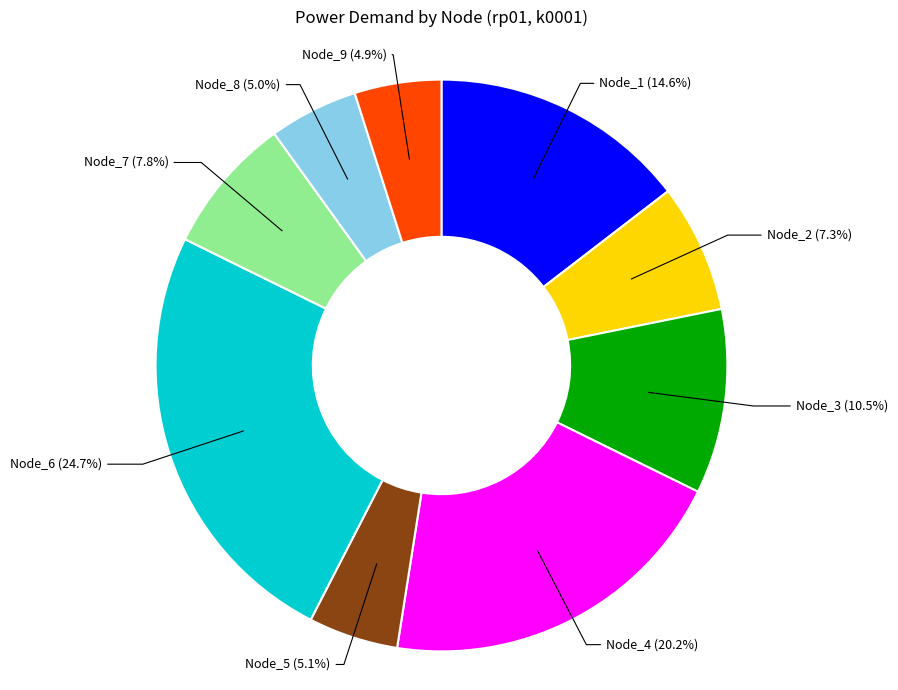

Count the number of slices in the pie.

9